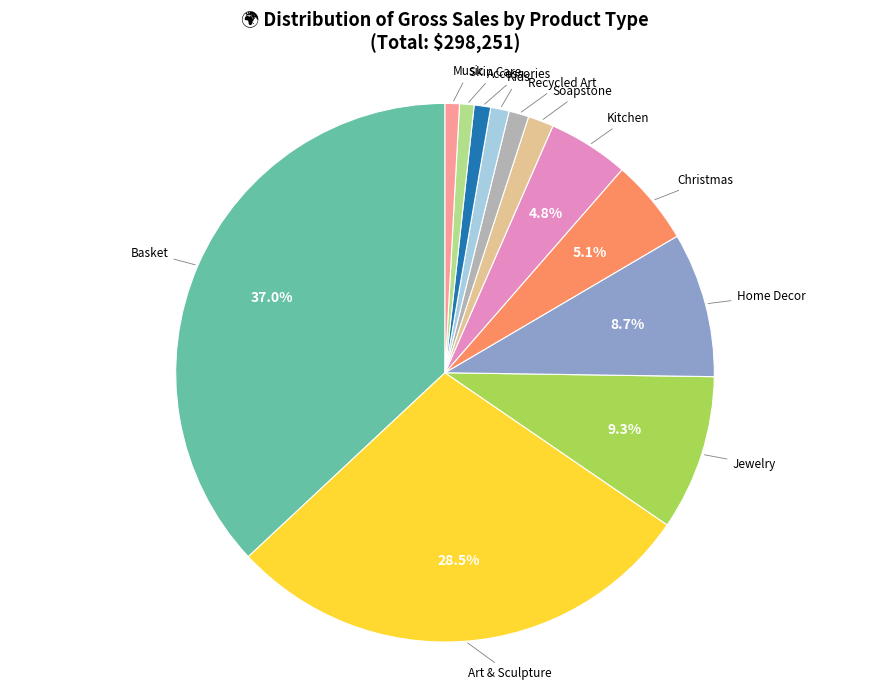

Which slice is the largest?

Basket